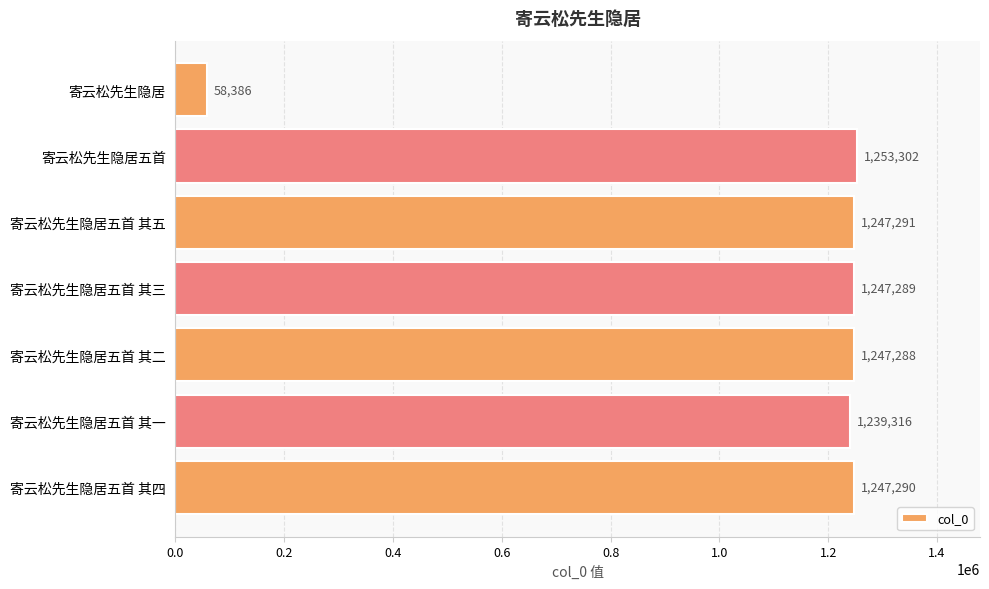

What is the difference between the maximum and minimum values?

1194916